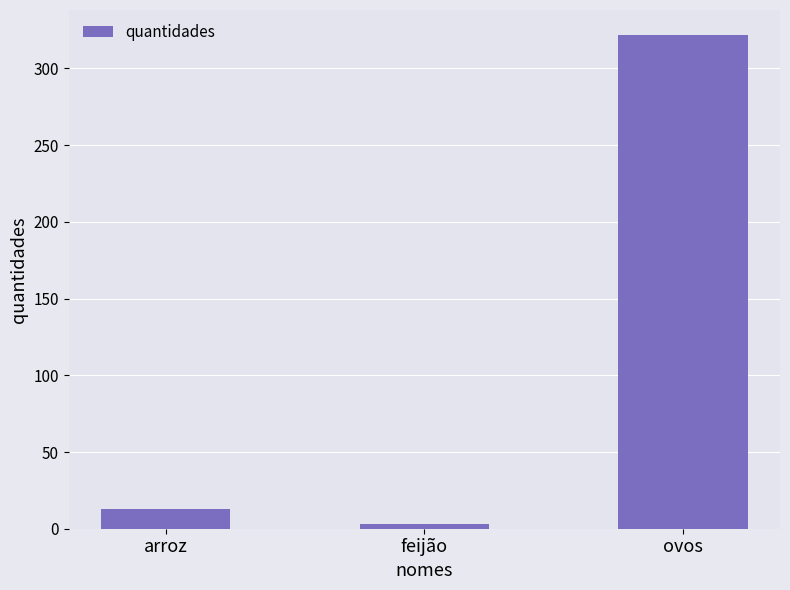

Which category has the lowest value across all series?

feijão